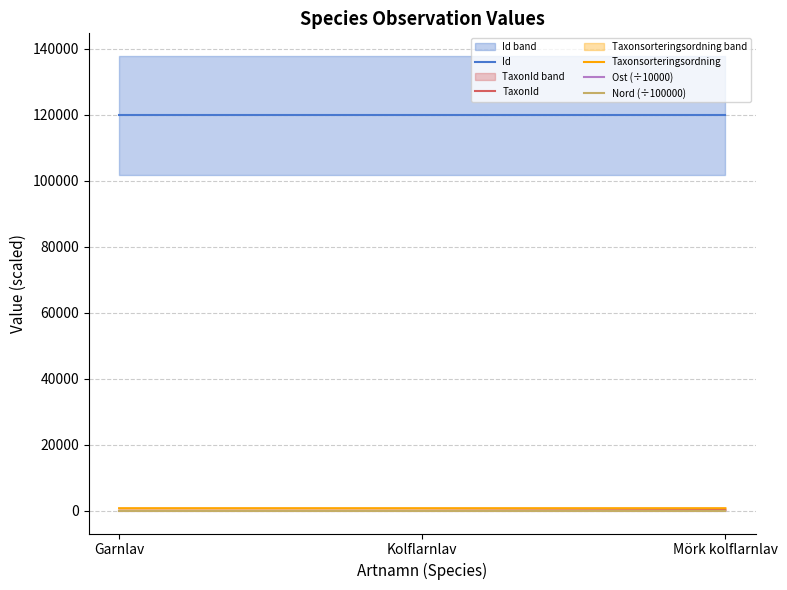

What is the label of the 2nd point from the left?

Kolflarnlav